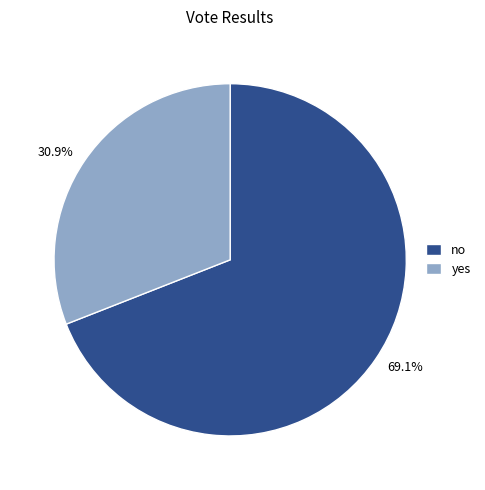

True or false: yes accounts for 23% of the total.

False